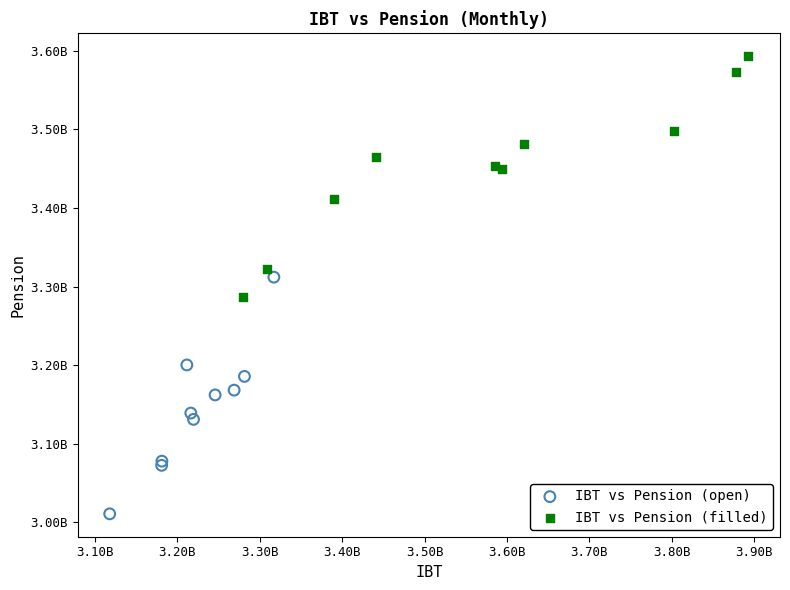

Which series has the largest Y range (max minus min)?

IBT vs Pension (filled)